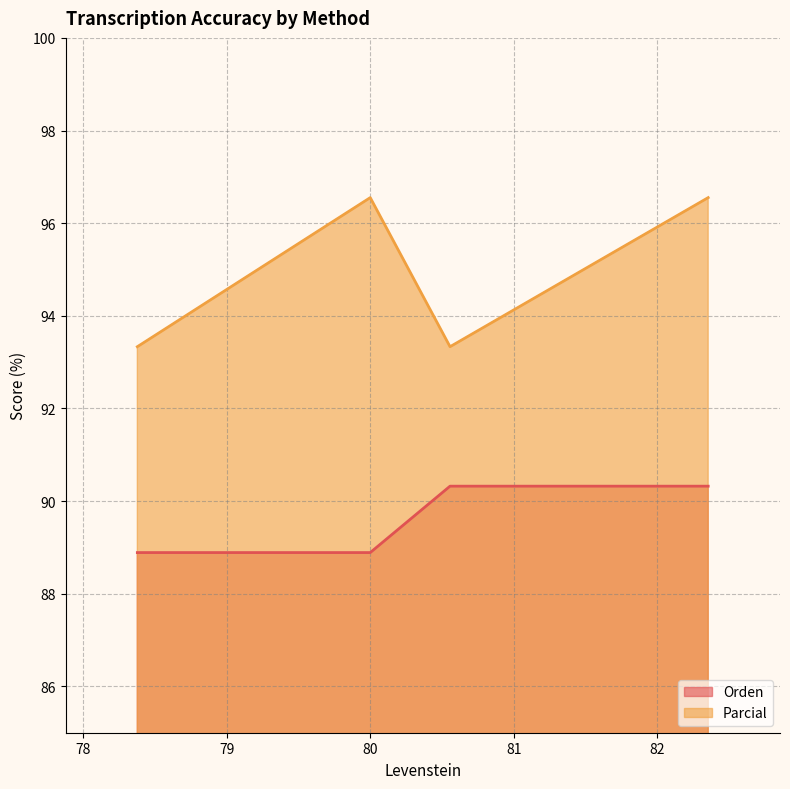

Which series has the largest total across all categories?

Parcial